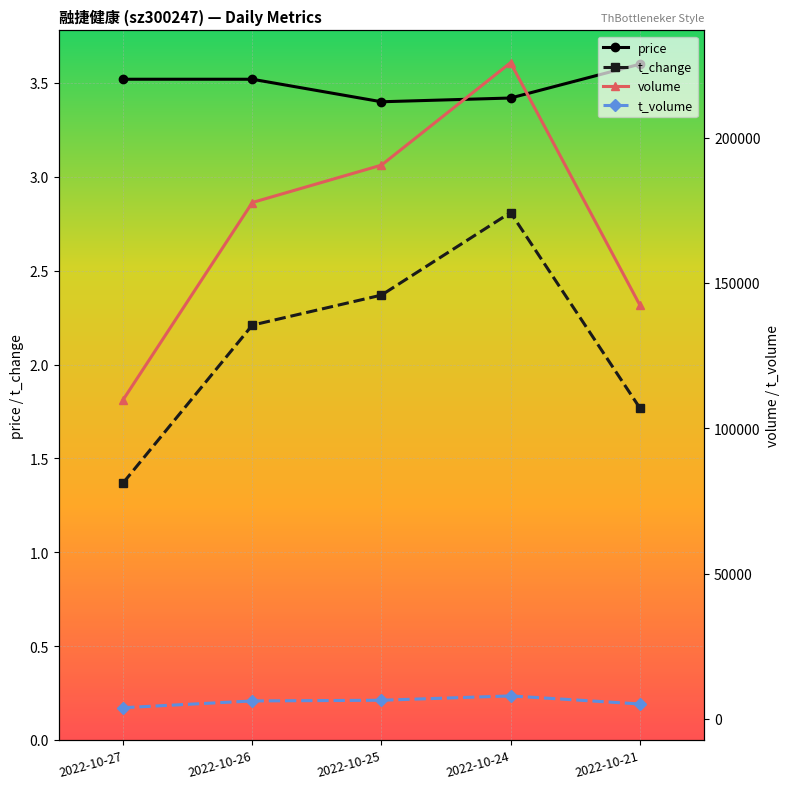

Read the t_change value at 2022-10-21.

1.8